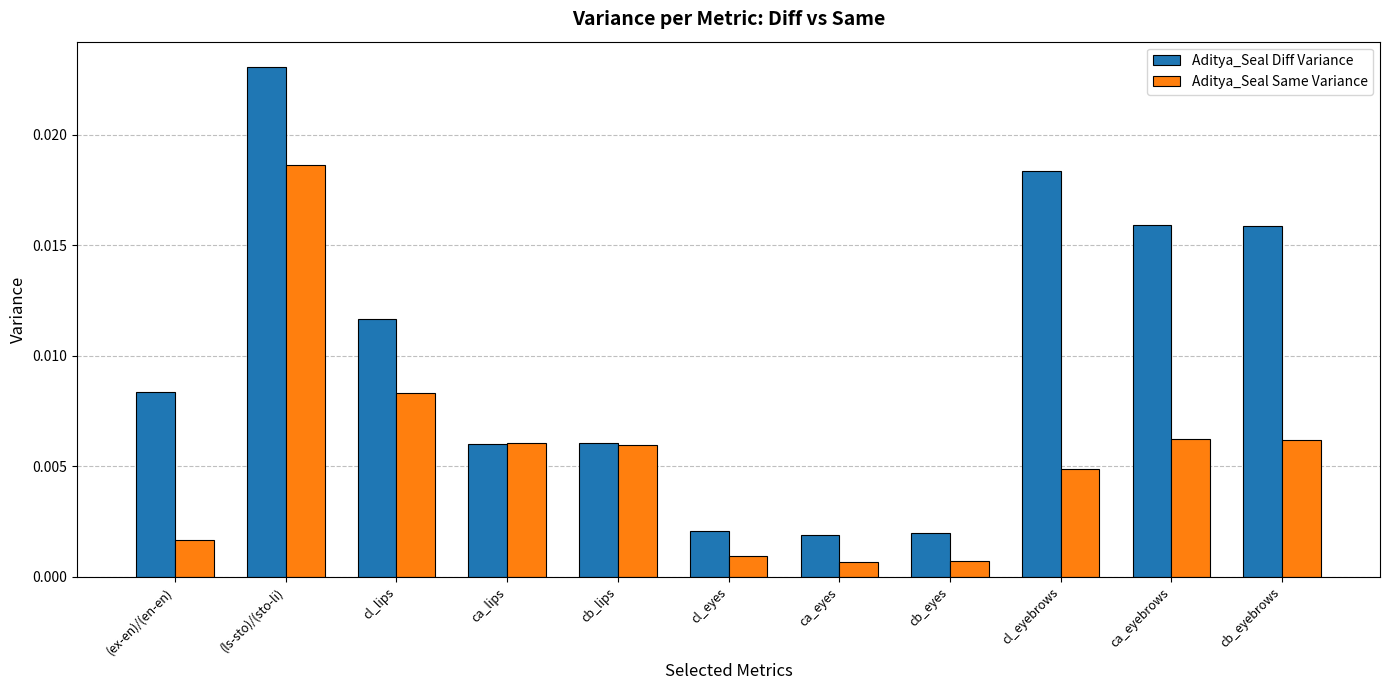

Is the value of Aditya_Seal Diff Variance at cl_eyes greater than the value of Aditya_Seal Same Variance at ca_eyes?

Yes